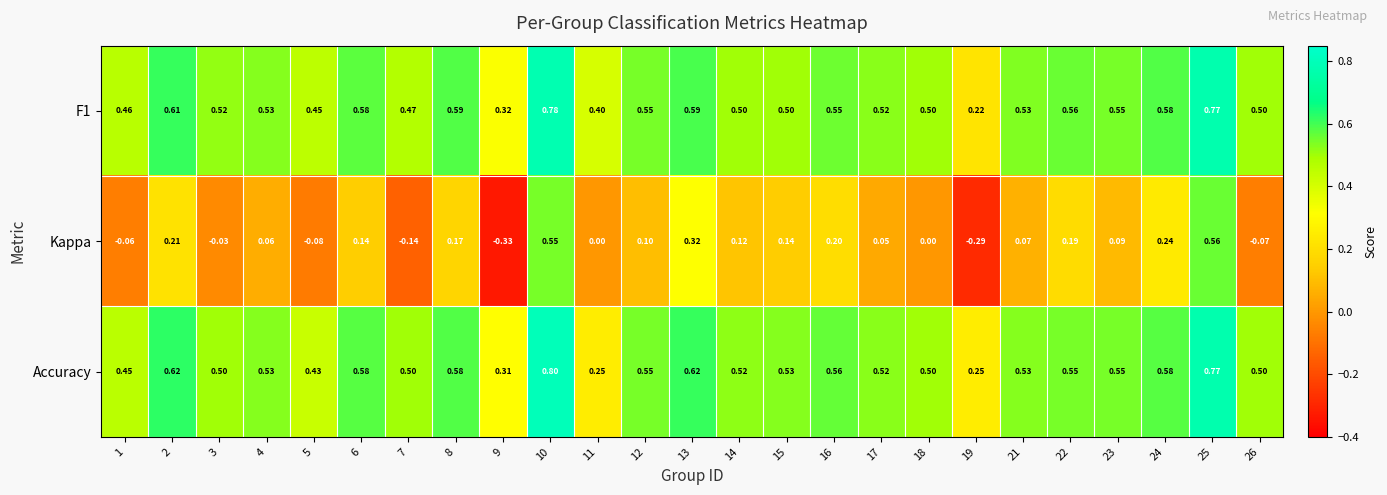

Which series changed the most between 14 and 15?

Kappa